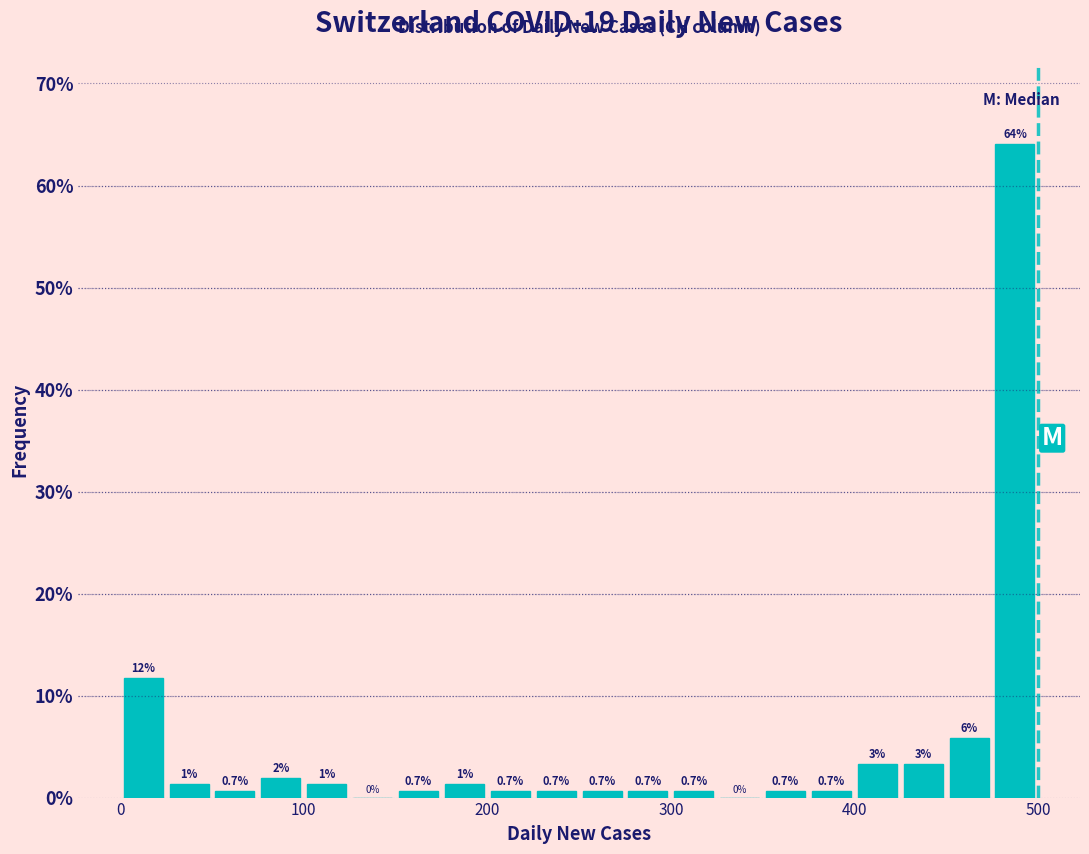

Around what value on the x-axis is the tallest bar? Give the approximate position of its centre, as read against the axis.

490